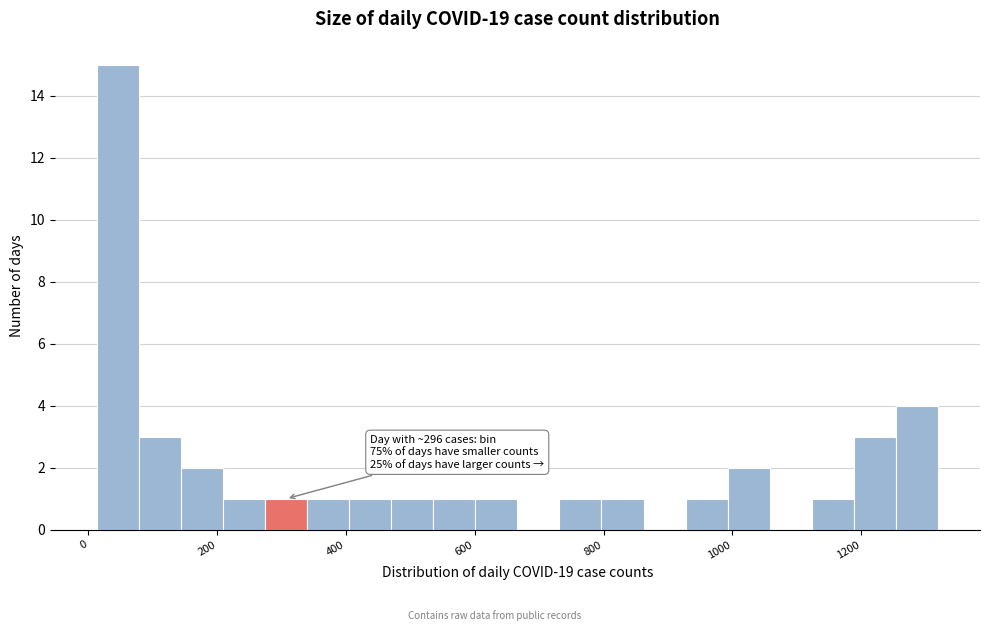

Read against the x-axis, roughly where is the centre of the tallest bar?

40